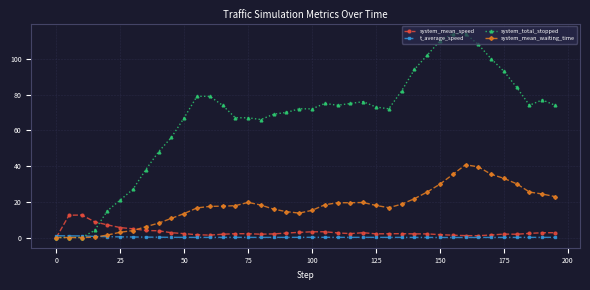

What is the value of the system_total_stopped point at the 13th from the left?

79.0